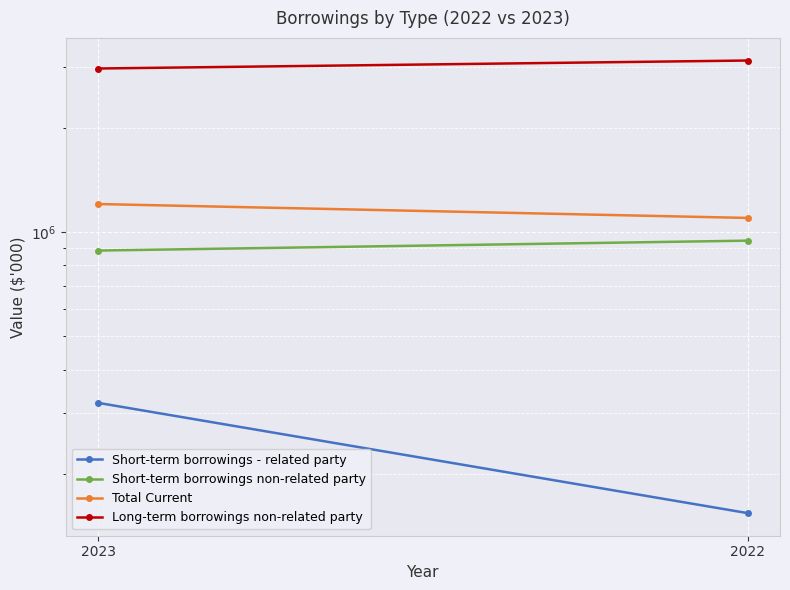

What is the spread (max minus min) of values at 2023?

2646014